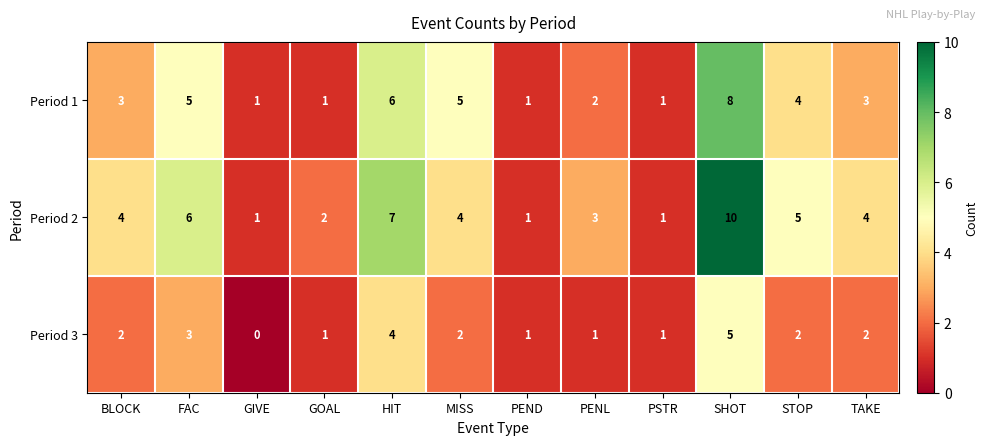

List the series in order of their overall mean, highest first.

Period 2, Period 1, Period 3